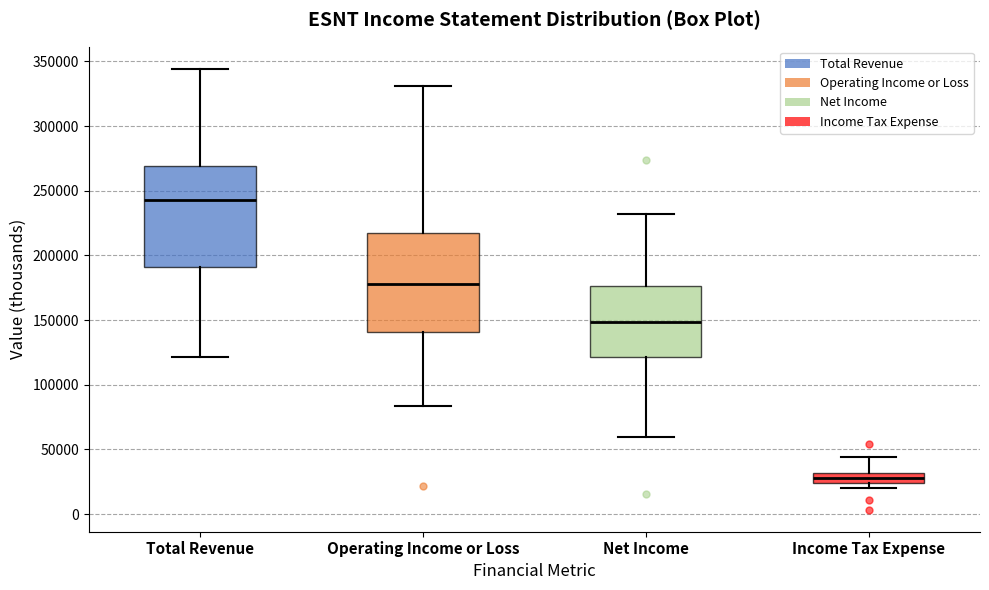

Reading left to right, transcribe this box plot: for each box, give where its median line is, the range the box spans, and where its two whiskers end, as read against the y-axis. The values are not printed on the chart, so give them approximately, as read against the axis.

Total Revenue: median 245000, box 190000 to 270000, whiskers 120000 to 345000
Operating Income or Loss: median 180000, box 140000 to 215000, whiskers 85000 to 330000
Net Income: median 150000, box 120000 to 175000, whiskers 60000 to 230000
Income Tax Expense: median 30000 (inside the box), box 25000 to 30000, whiskers 20000 to 45000